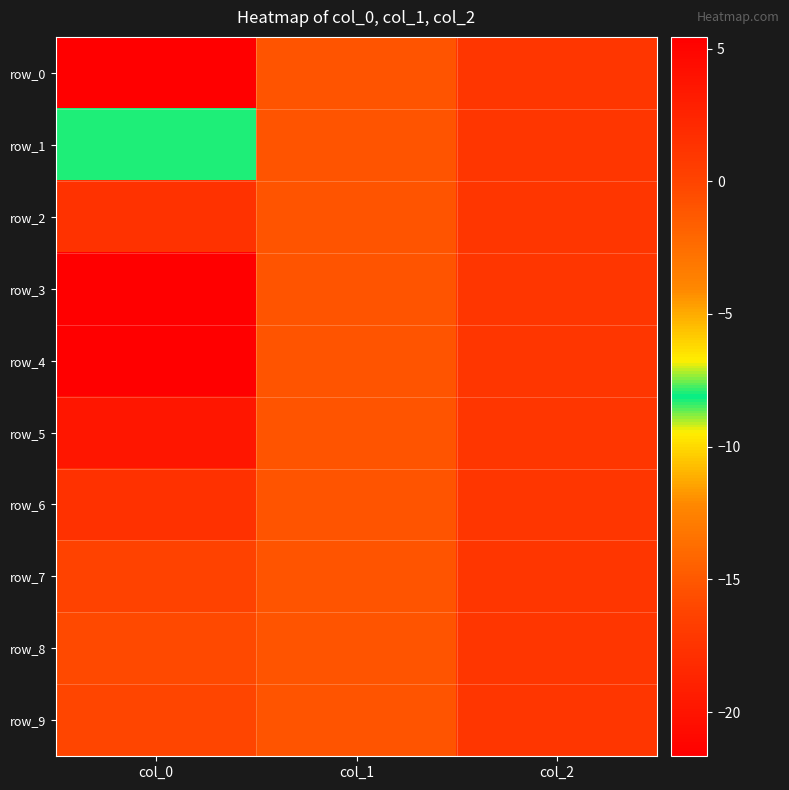

Is the value of row_9 at col_2 greater than the value of row_8 at col_0?

Yes